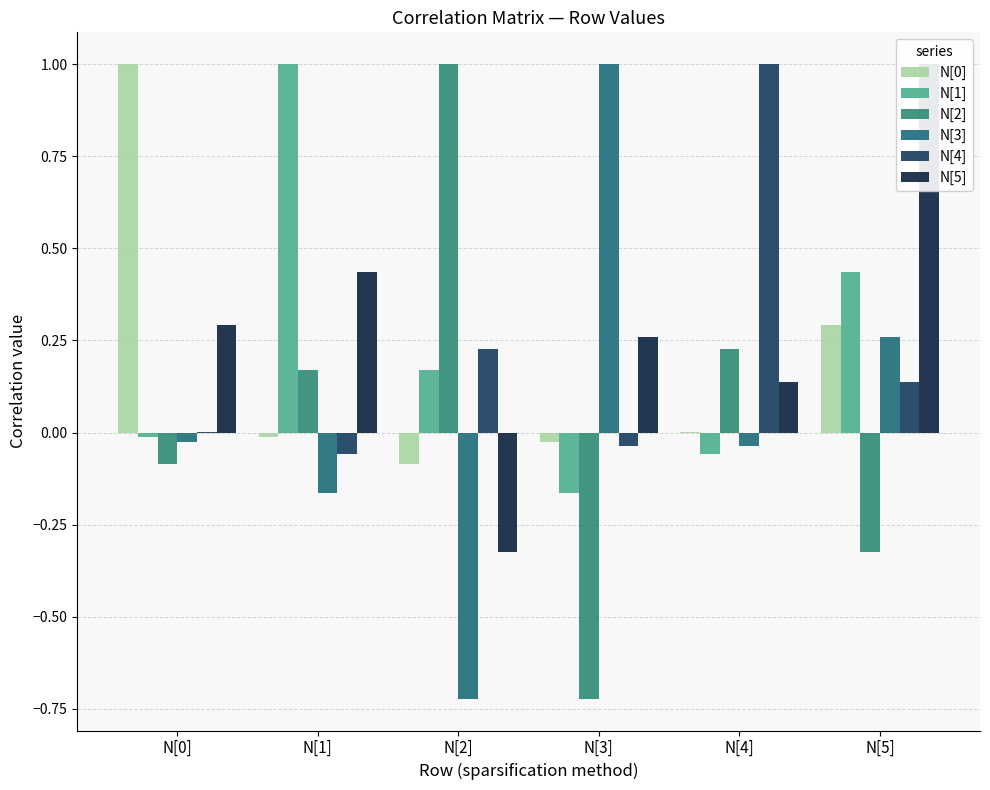

Reading left to right, extract all data points from this chart.

N[0]: N[0]=1.0	N[1]=-0.0	N[2]=-0.1	N[3]=-0.0	N[4]=0.0	N[5]=0.3
N[1]: N[0]=-0.0	N[1]=1.0	N[2]=0.2	N[3]=-0.2	N[4]=-0.1	N[5]=0.4
N[2]: N[0]=-0.1	N[1]=0.2	N[2]=1.0	N[3]=-0.7	N[4]=0.2	N[5]=-0.3
N[3]: N[0]=-0.0	N[1]=-0.2	N[2]=-0.7	N[3]=1.0	N[4]=-0.0	N[5]=0.3
N[4]: N[0]=0.0	N[1]=-0.1	N[2]=0.2	N[3]=-0.0	N[4]=1.0	N[5]=0.1
N[5]: N[0]=0.3	N[1]=0.4	N[2]=-0.3	N[3]=0.3	N[4]=0.1	N[5]=1.0